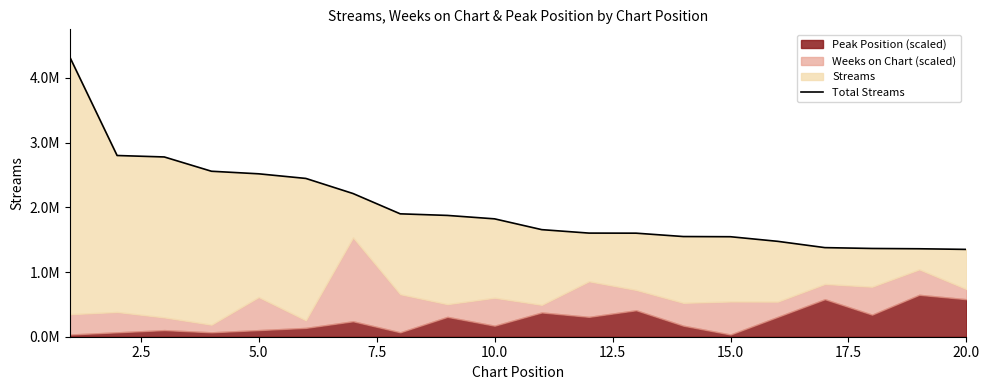

What is the minimum value shown in the chart?

1349528